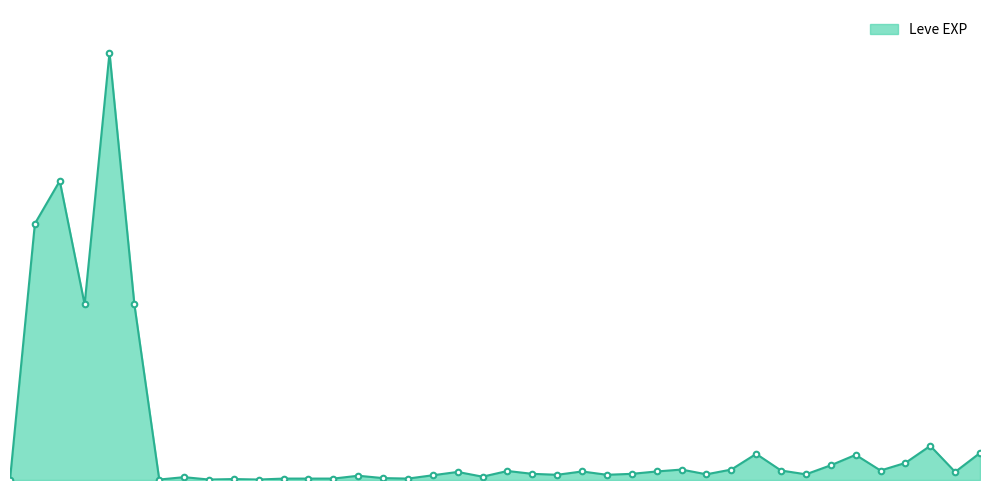

Does the chart display data point markers on the line(s)?

No